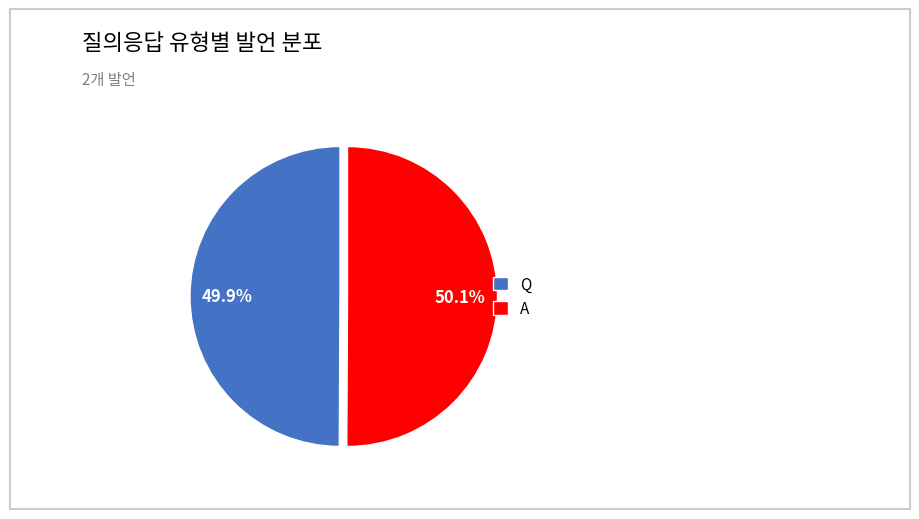

Is there any slice that represents more than half of the pie?

Yes